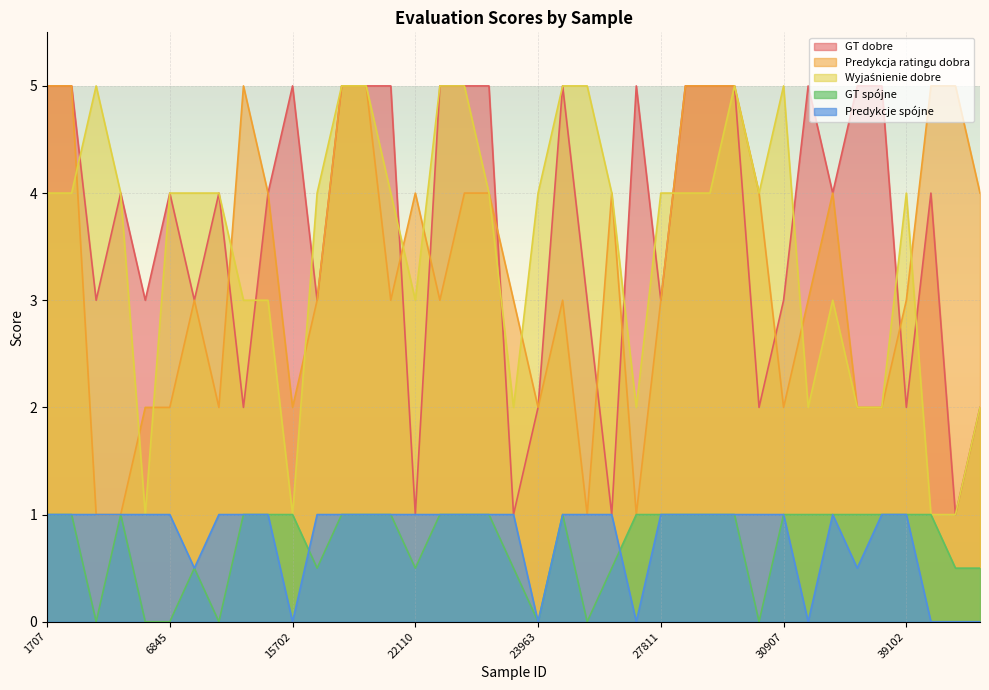

What is the maximum value shown in the chart?

5.0